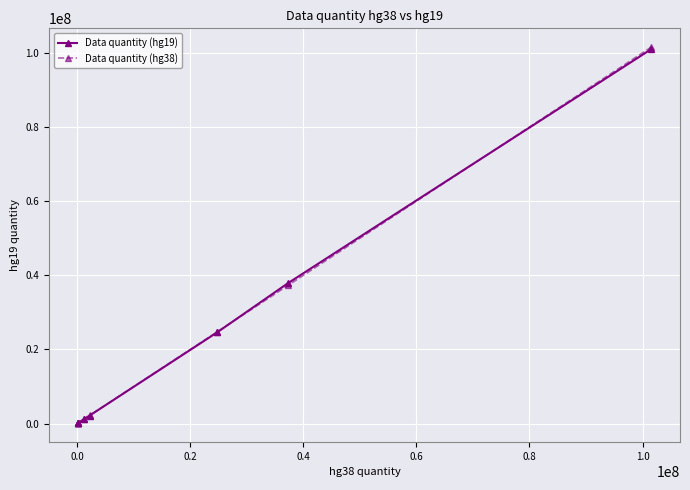

How many lines are shown in the chart?

2